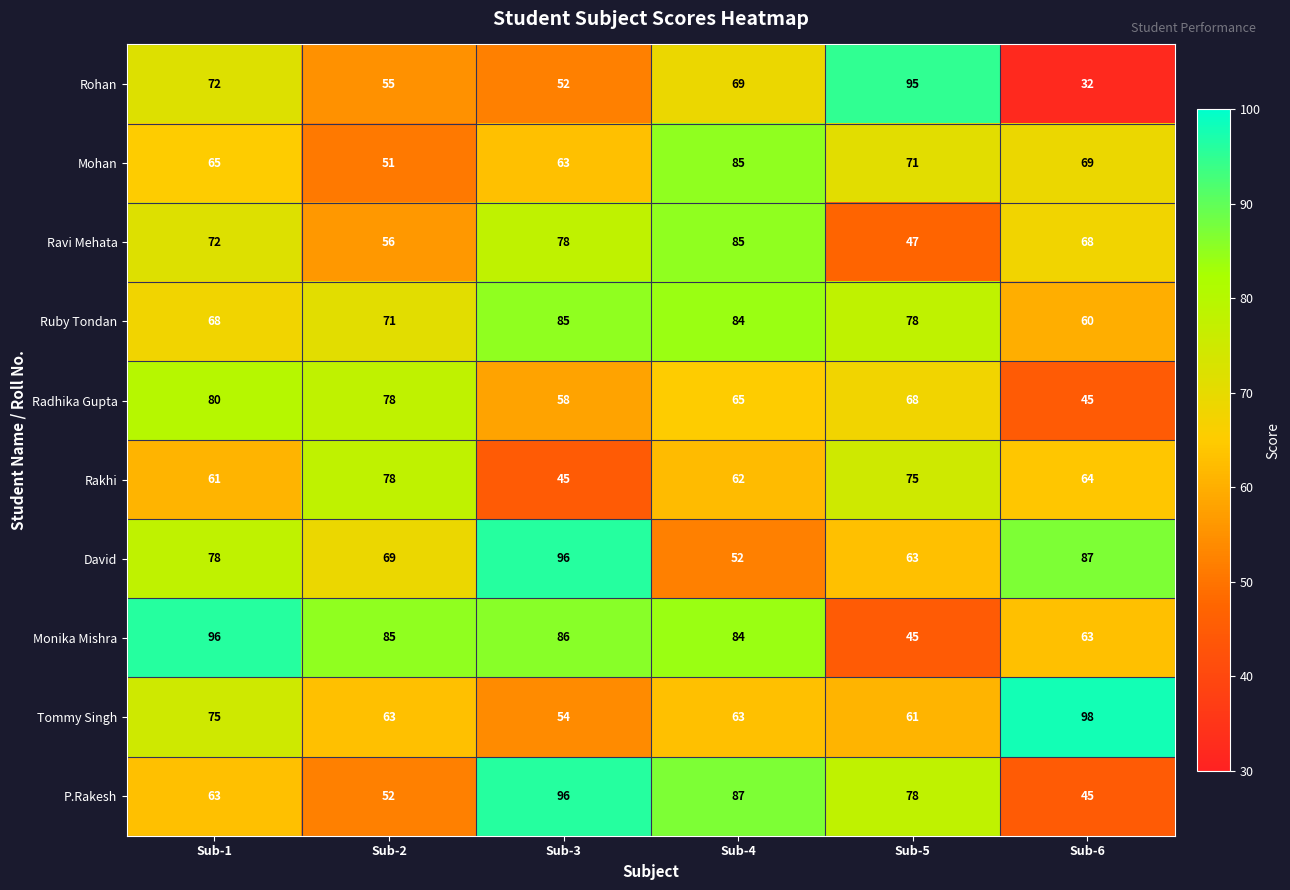

Read the David value at Sub-1, to the nearest 10.

80